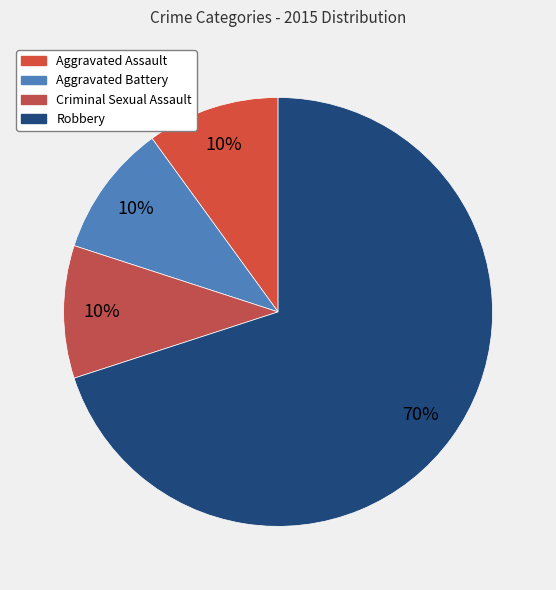

Count the number of slices in the pie.

4